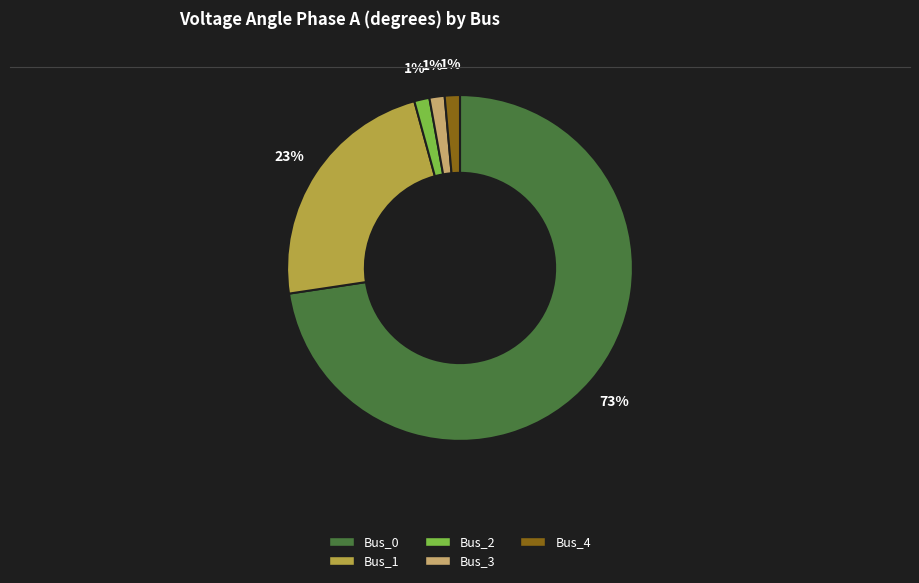

How many slices are in this pie chart?

5